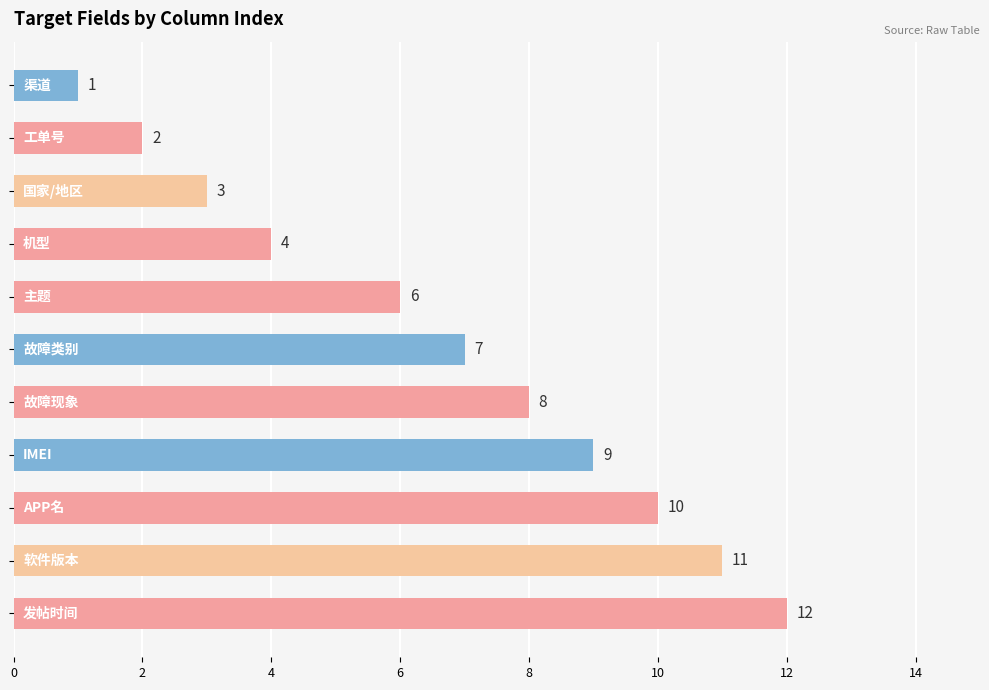

Reading top to bottom, list all the values displayed in this chart.

1	2	3	4	6	7	8	9	10	11	12